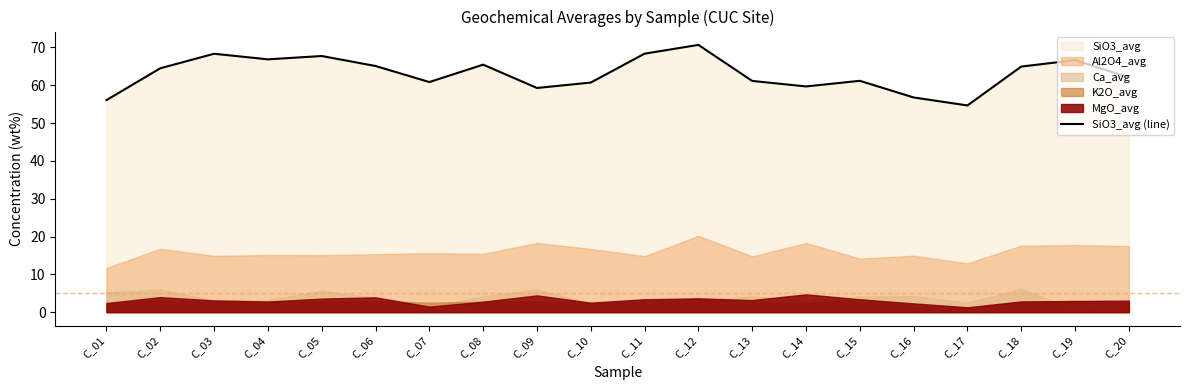

At which category does the chart reach its peak across all series?

C_12